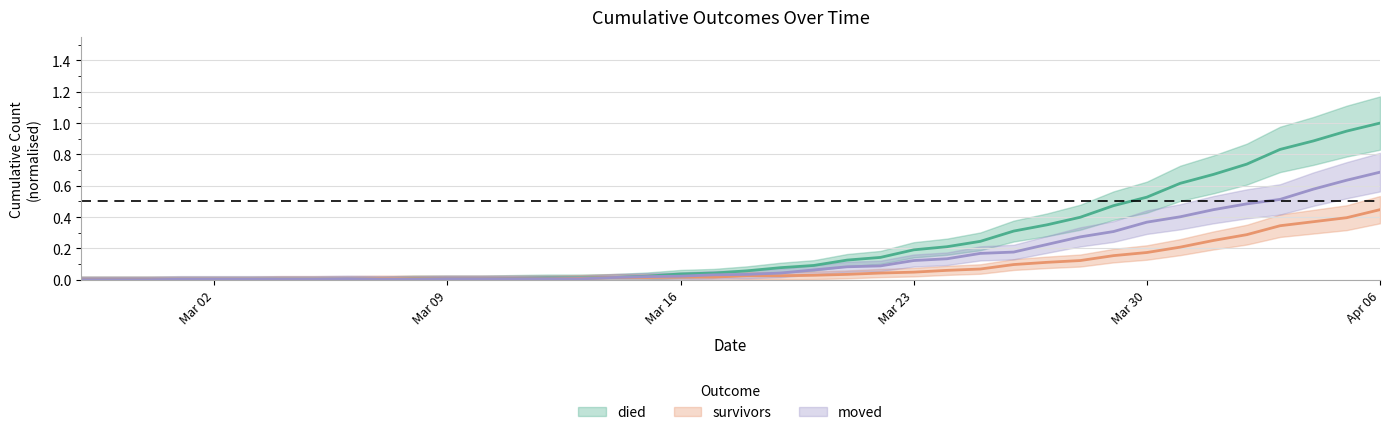

Which has a higher value, 2020-03-09 or 2020-03-15?

2020-03-15